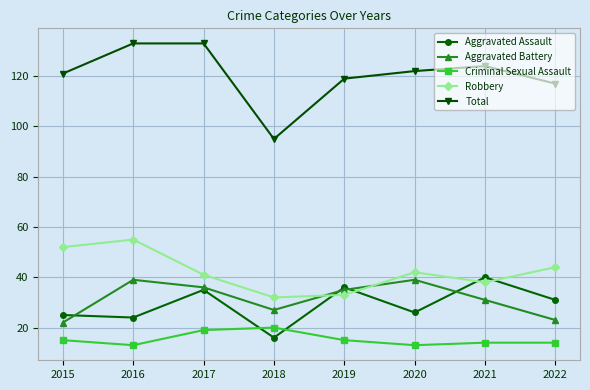

What are all the series names shown in the legend?

Aggravated Assault, Aggravated Battery, Criminal Sexual Assault, Robbery, Total